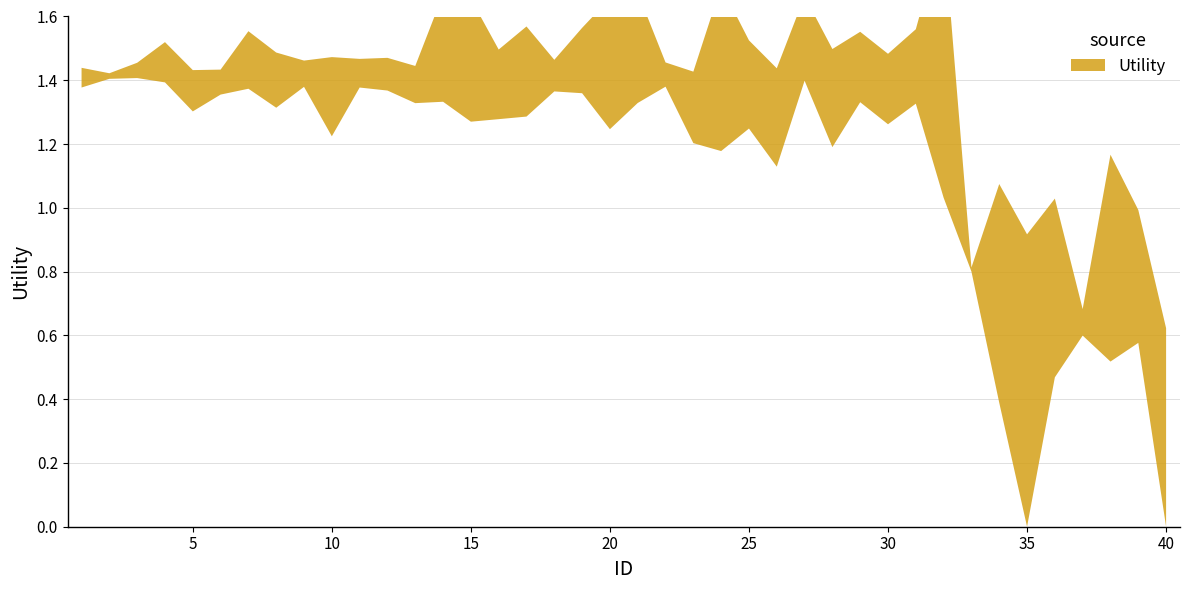

What is the average value?

1.3